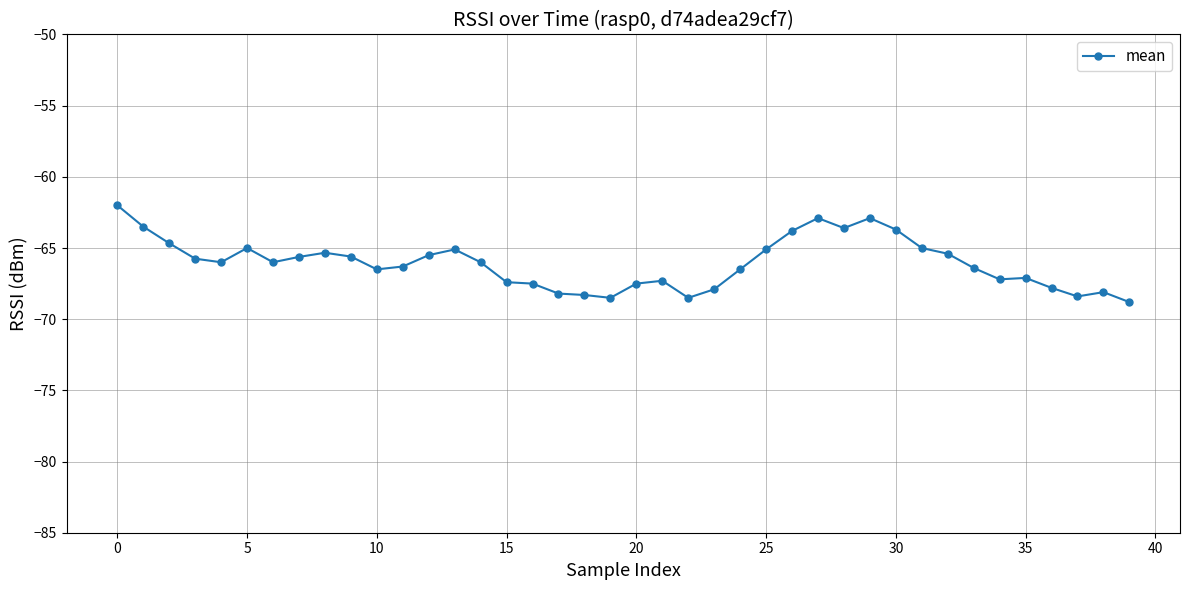

What is the value of the 21st point from the left?

-67.5